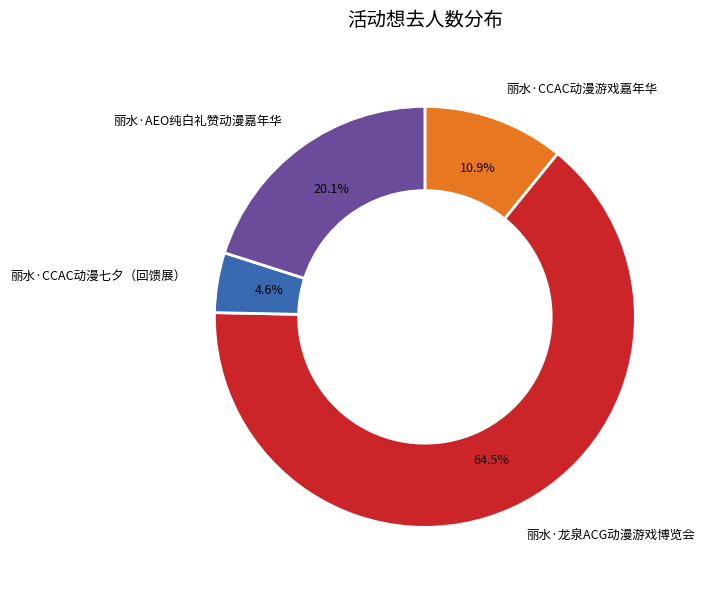

Count the number of slices in the pie.

4